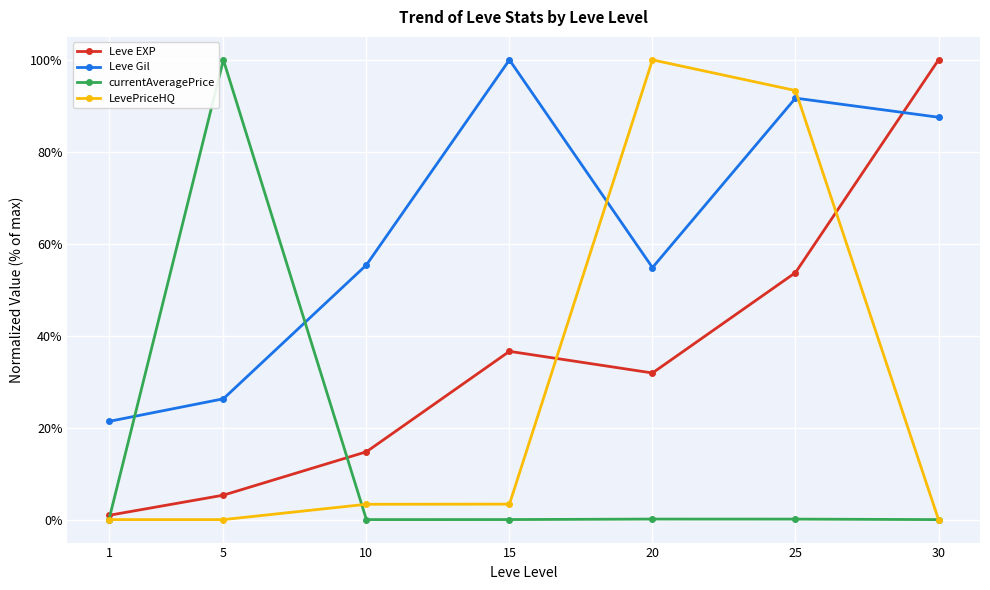

How many times do LevePriceHQ and Leve EXP cross each other?

2